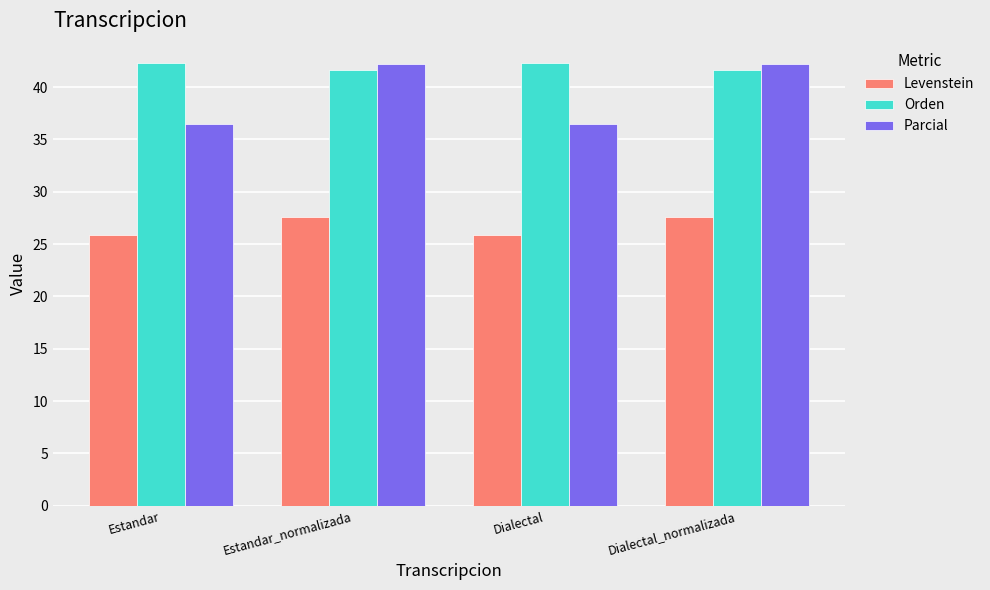

What is the maximum value shown in the chart?

42.3